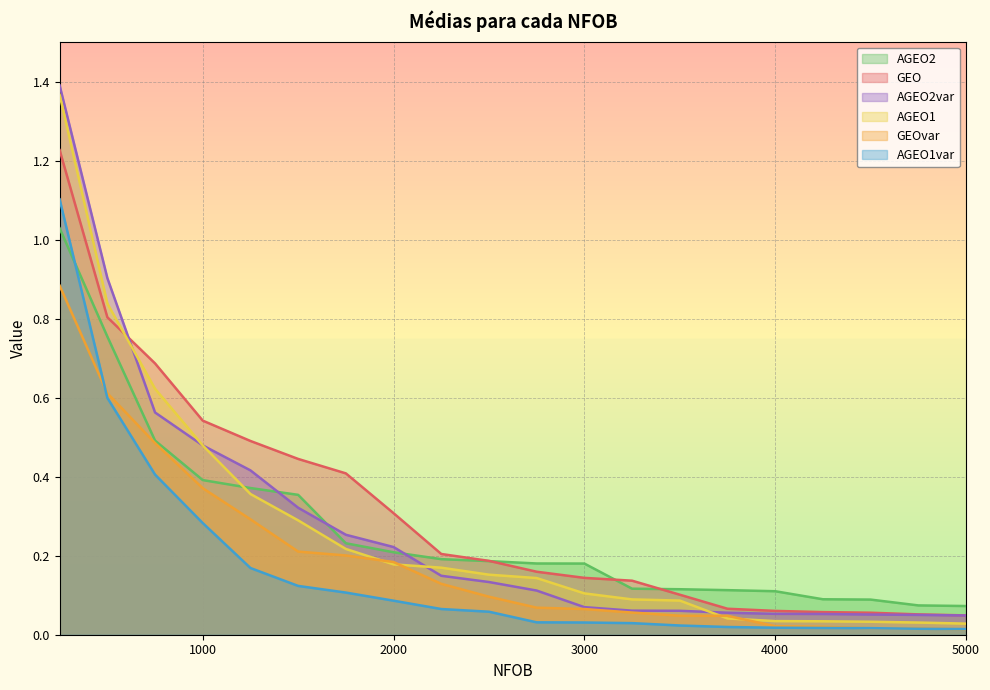

True or false: GEOvar and AGEO2 intersect in this chart.

False